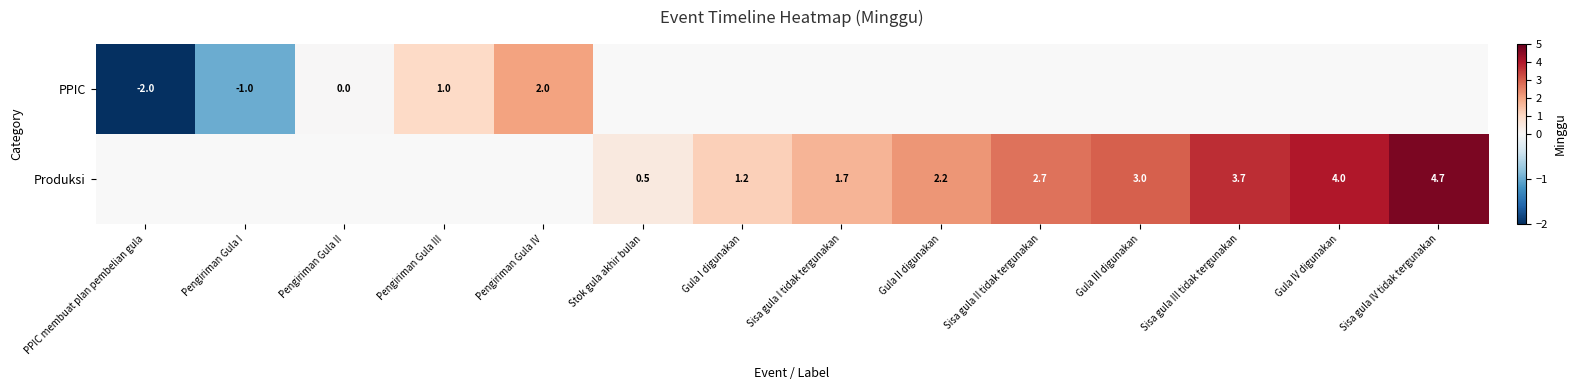

At how many categories does at least one series exceed 0?

11